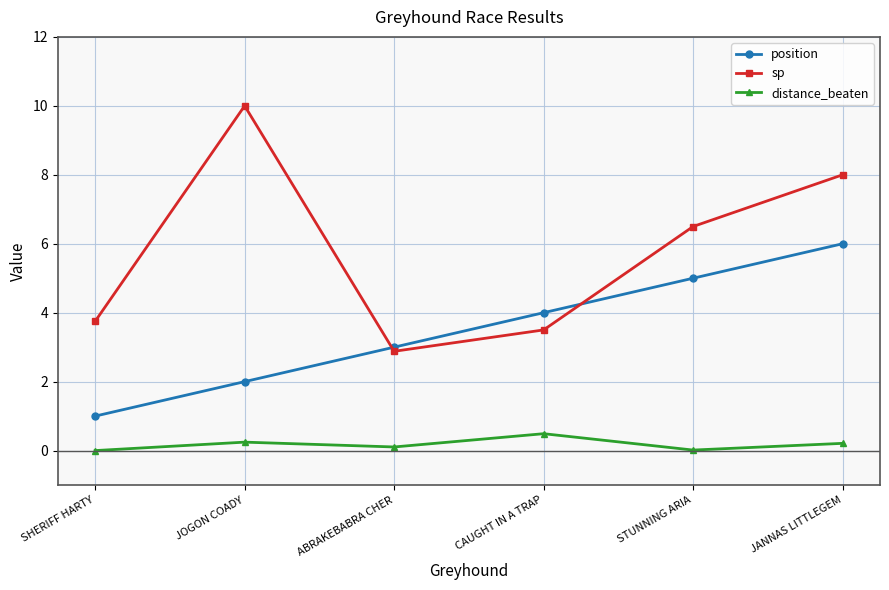

List the labels in order of position value, smallest first.

SHERIFF HARTY, JOGON COADY, ABRAKEBABRA CHER, CAUGHT IN A TRAP, STUNNING ARIA, JANNAS LITTLEGEM